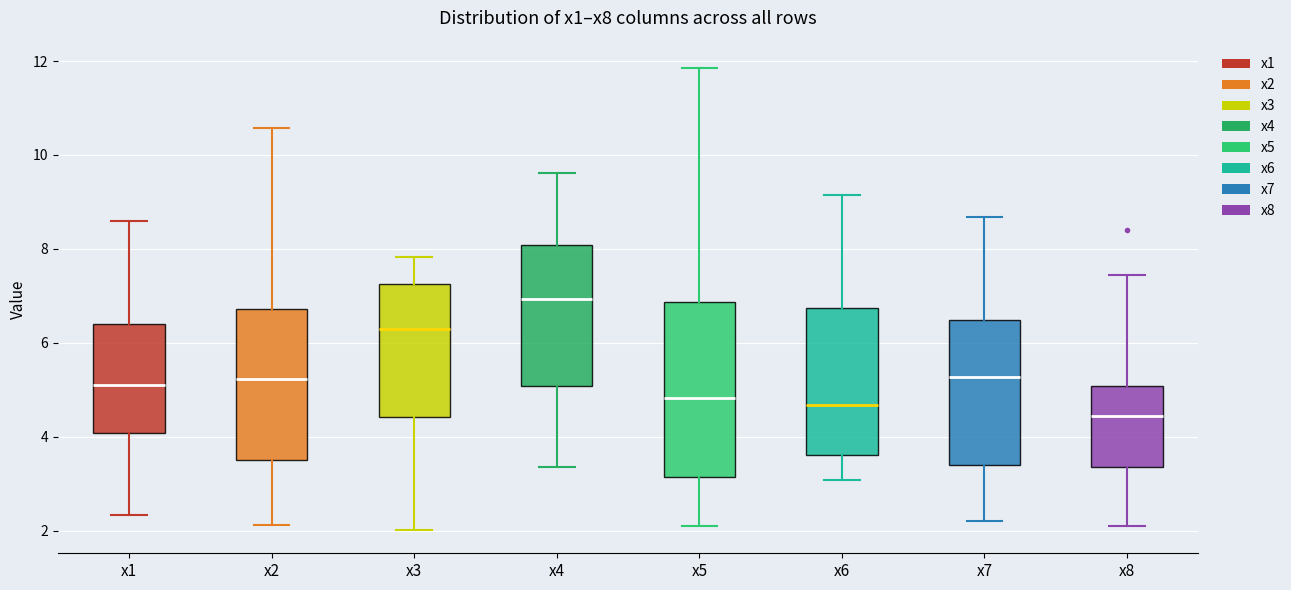

Where does the upper whisker of the box for x2 end on the y-axis? The values are not printed on the chart, so give them approximately, as read against the axis.

10.6